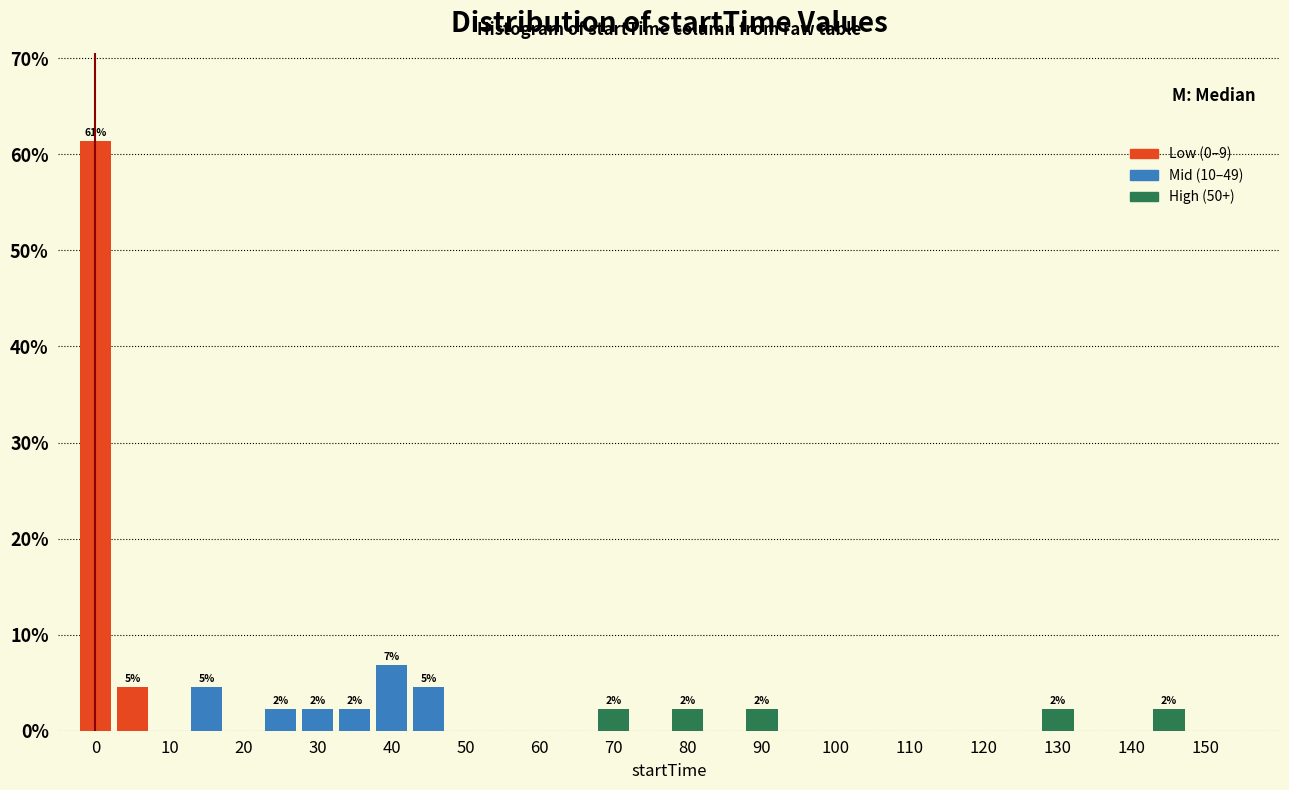

Over which range of the x-axis is the bar tallest?

-2.5 to 2.5